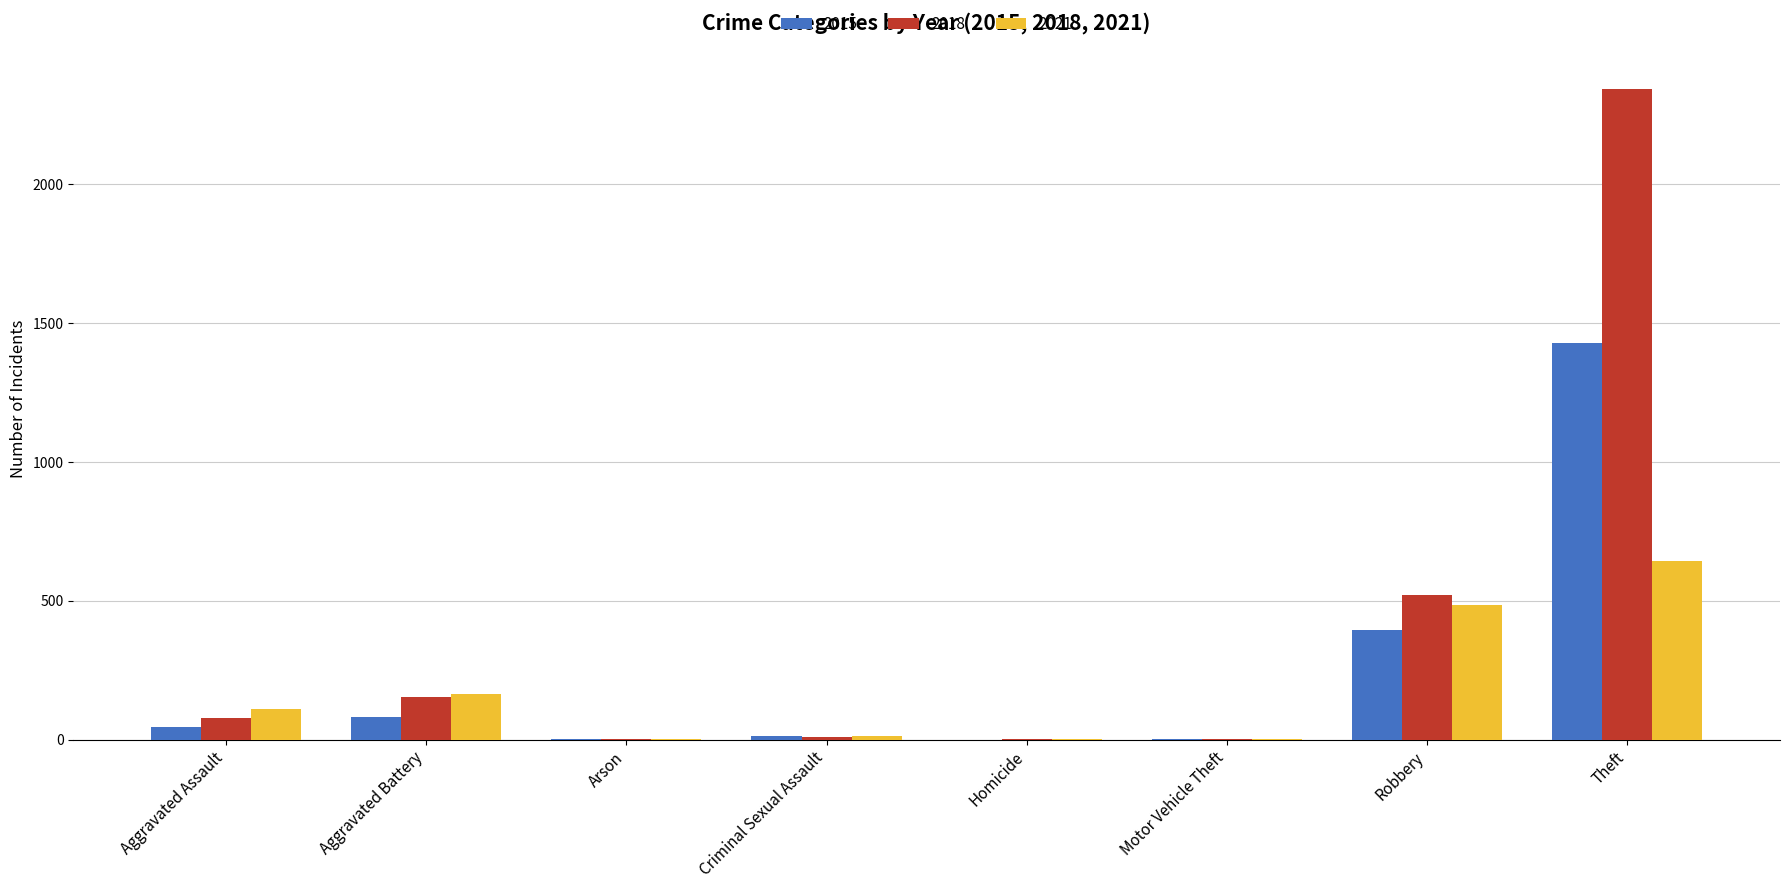

At which label does 2018 reach its peak?

Theft